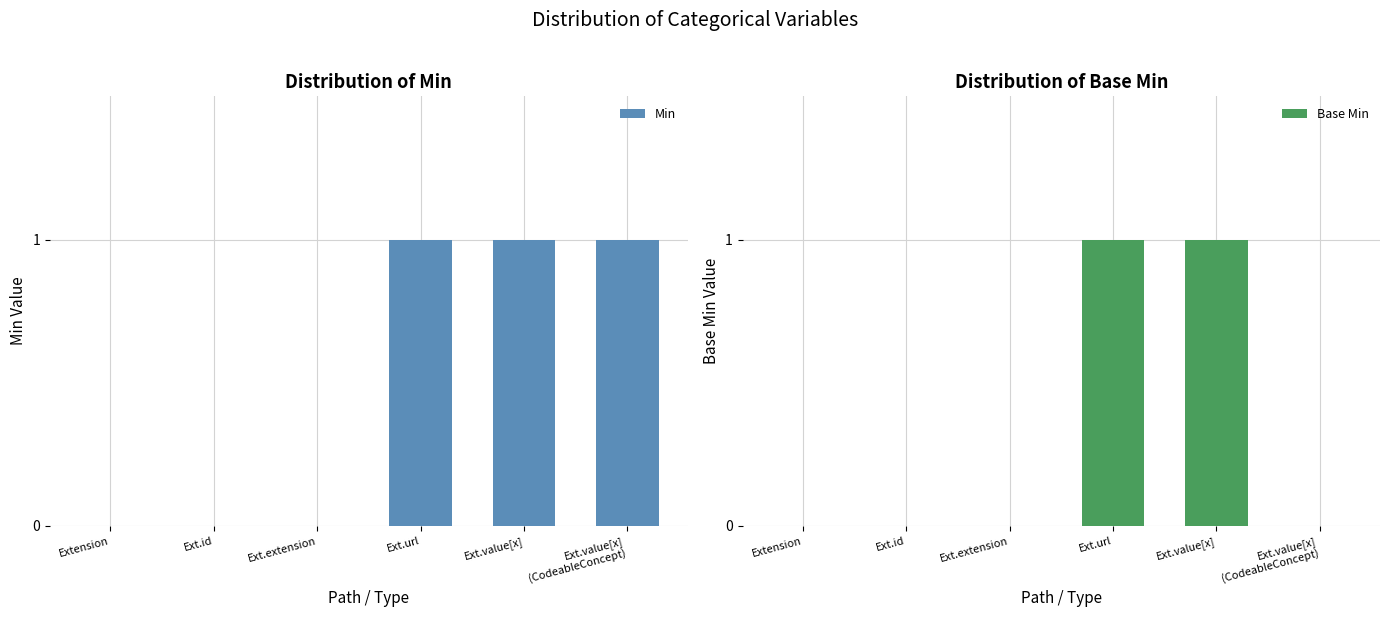

Is the value of Min at Ext.value[x] greater than the value of Base Min at Ext.url?

No